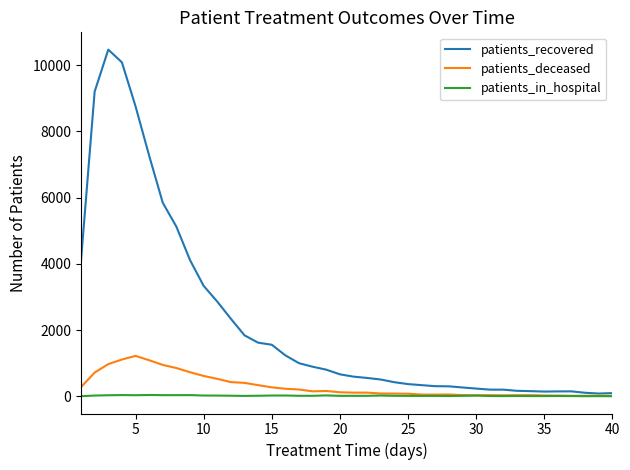

List the series in order of their peak value, lowest first.

patients_in_hospital, patients_deceased, patients_recovered